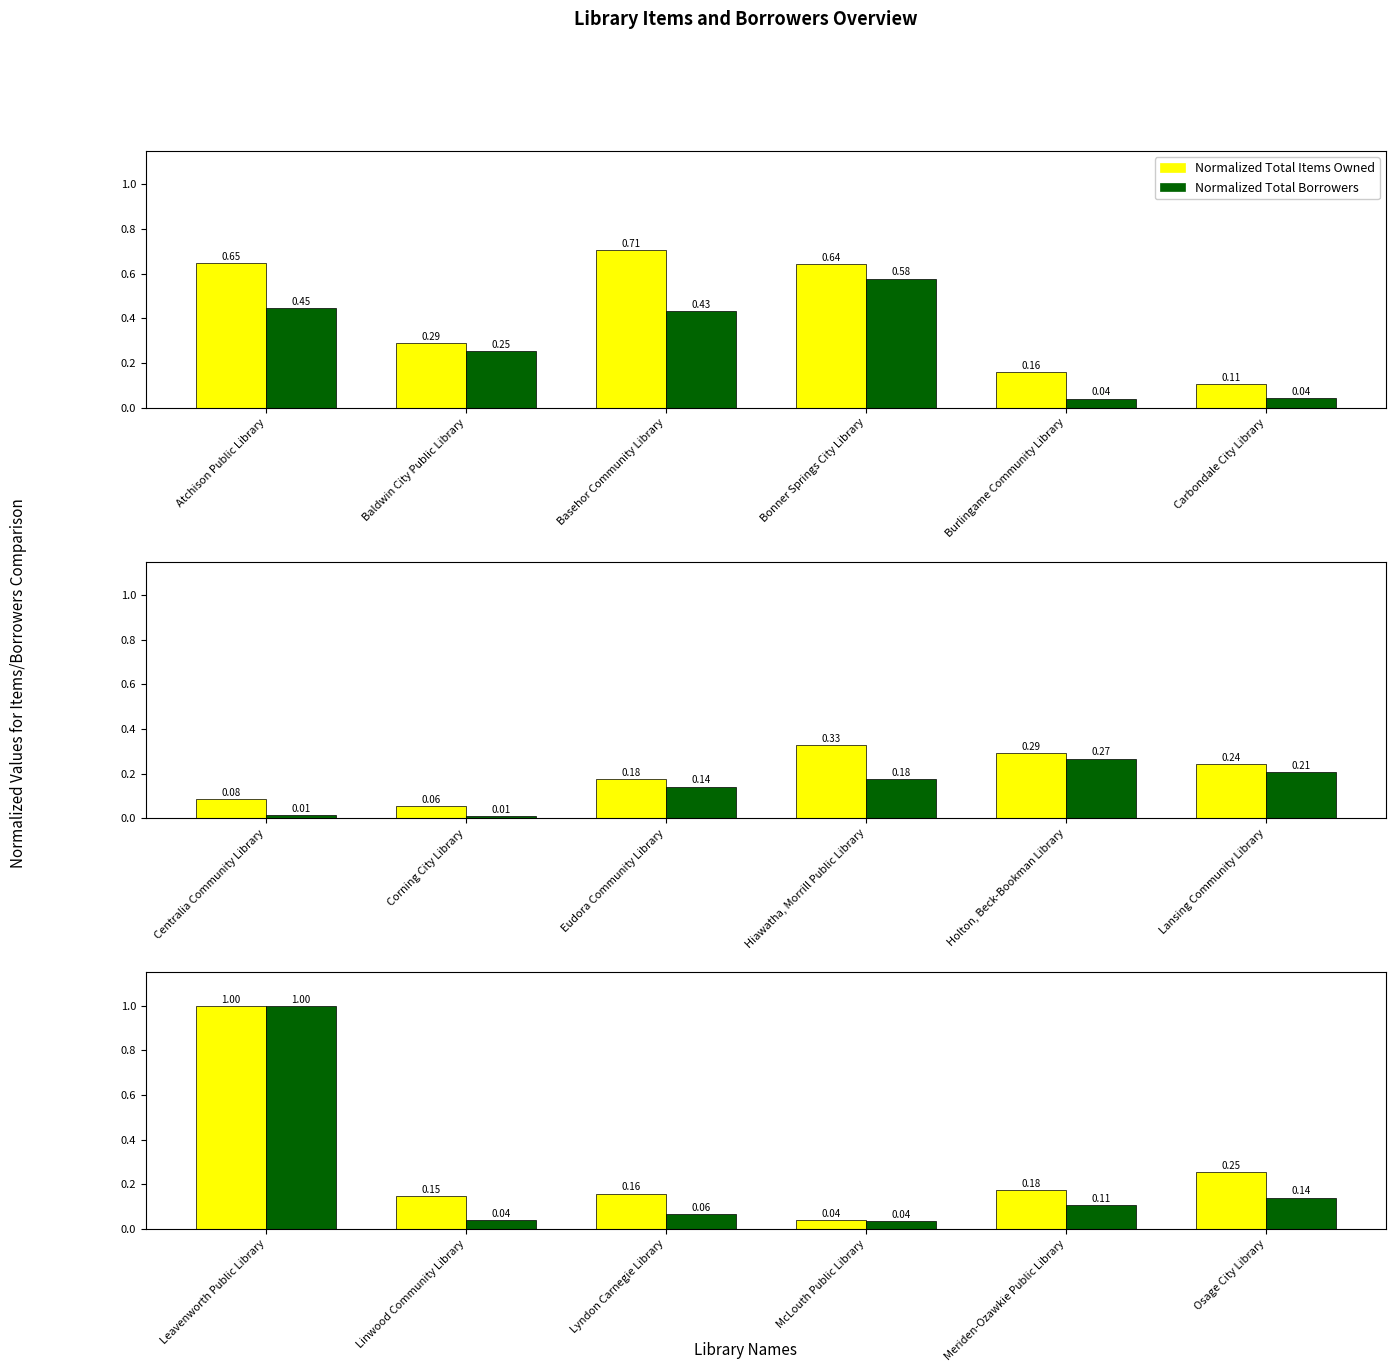

Are the bars horizontal?

No